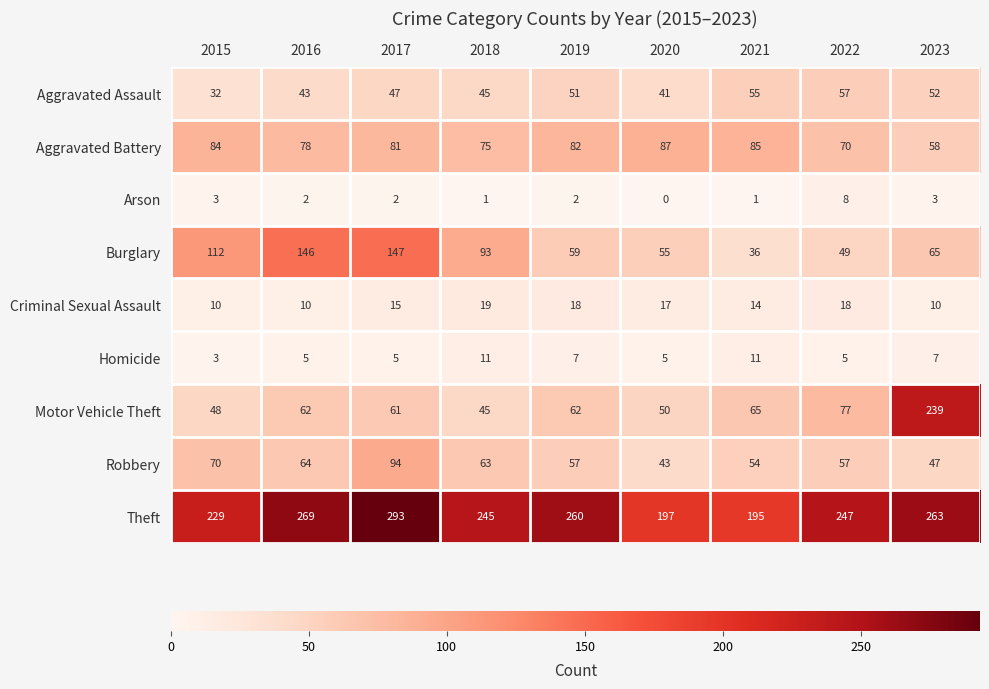

Which series has the largest range (max minus min)?

Motor Vehicle Theft